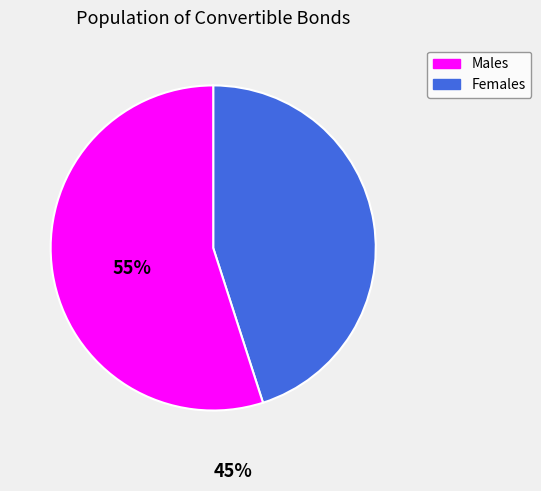

Is there a majority slice in this chart?

Yes